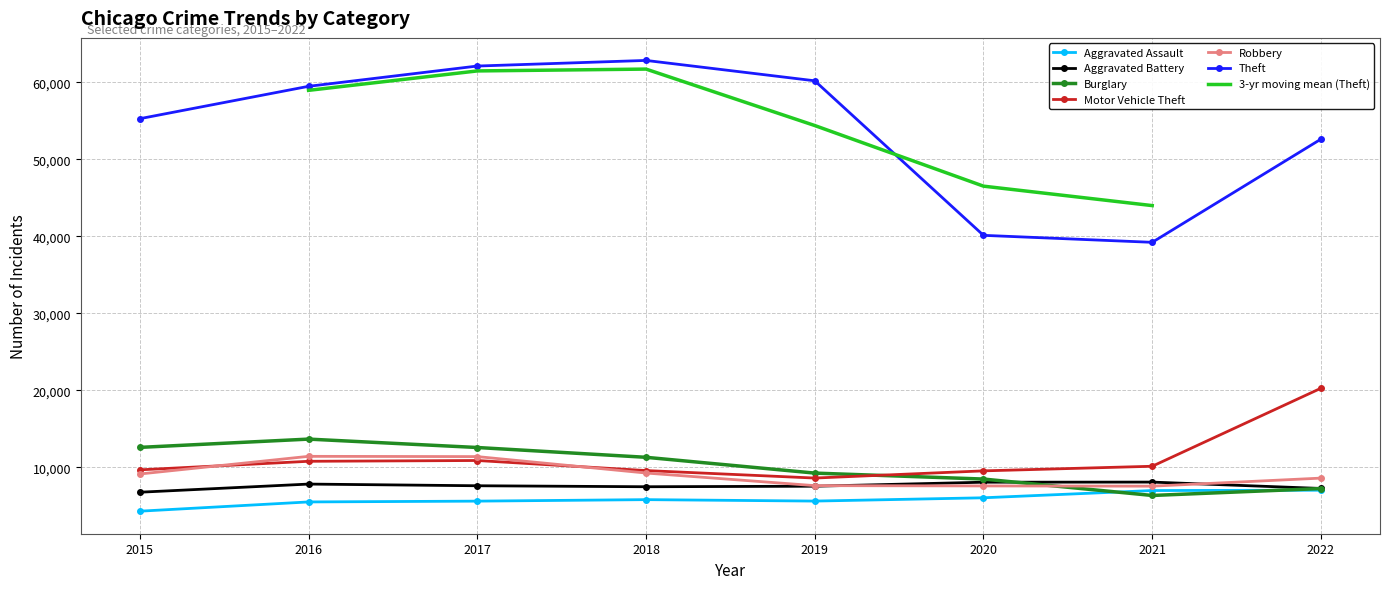

What is the highest value of the Aggravated Assault series?

7039